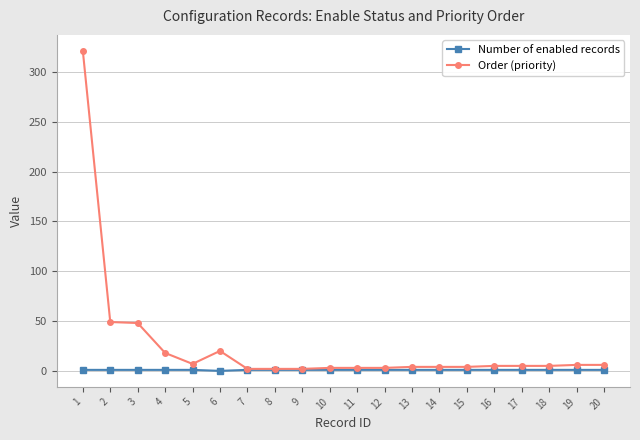

Rank the series by their maximum value, from lowest to highest.

Number of enabled records, Order (priority)